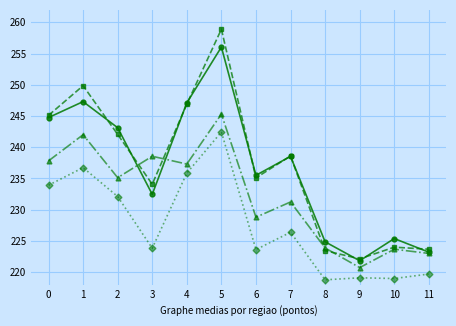

What is the spread (max minus min) of values at 10?

6.4